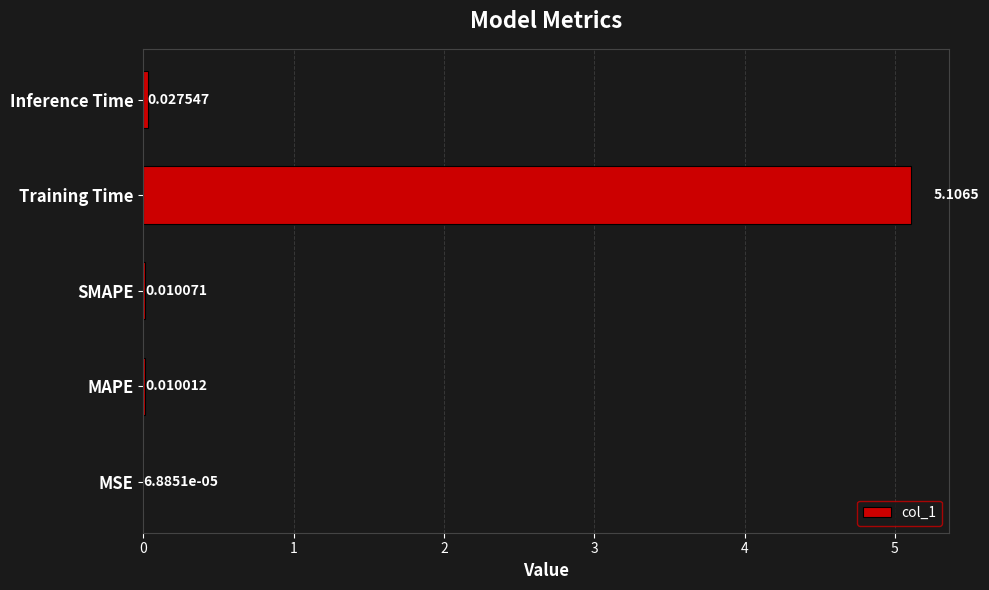

At which label is the value closest to 2?

Inference Time